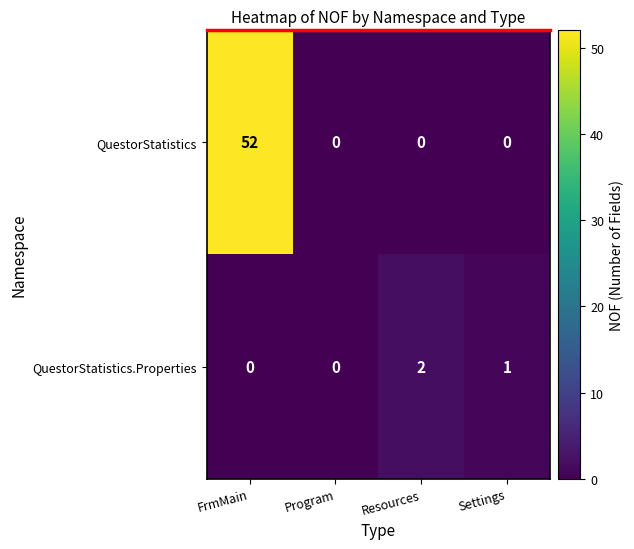

Reading left to right, transcribe all the data shown in this chart.

QuestorStatistics: FrmMain=52	Program=0	Resources=0	Settings=0
QuestorStatistics.Properties: FrmMain=0	Program=0	Resources=2	Settings=1